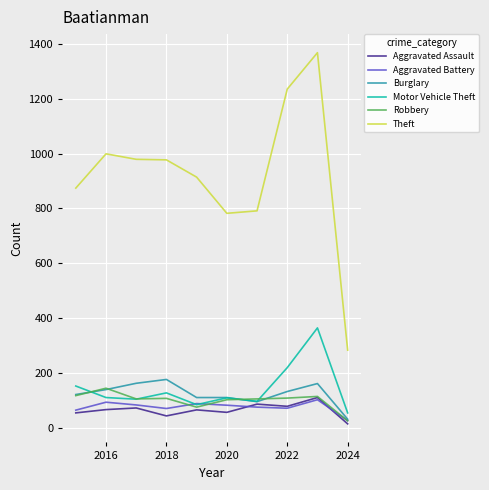

True or false: Theft and Robbery cross at least once.

False